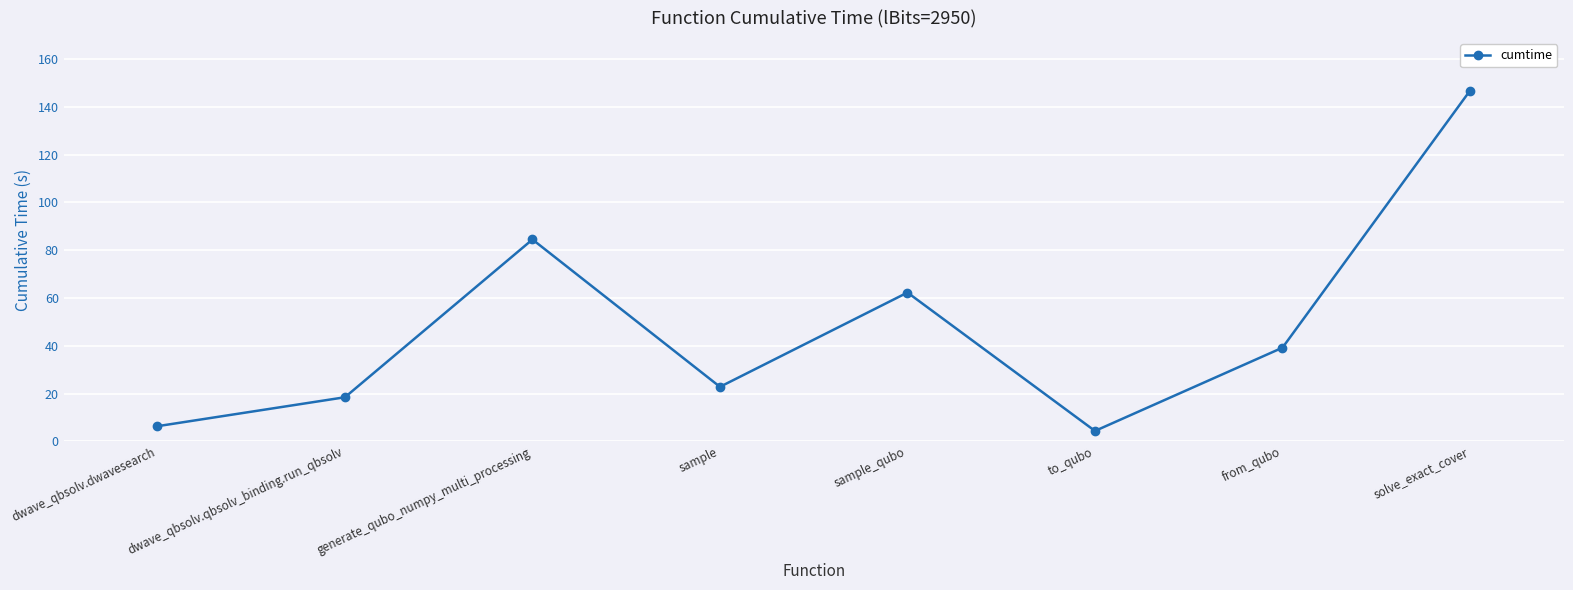

How many points are higher than both their immediate neighbors (excluding endpoints)?

2